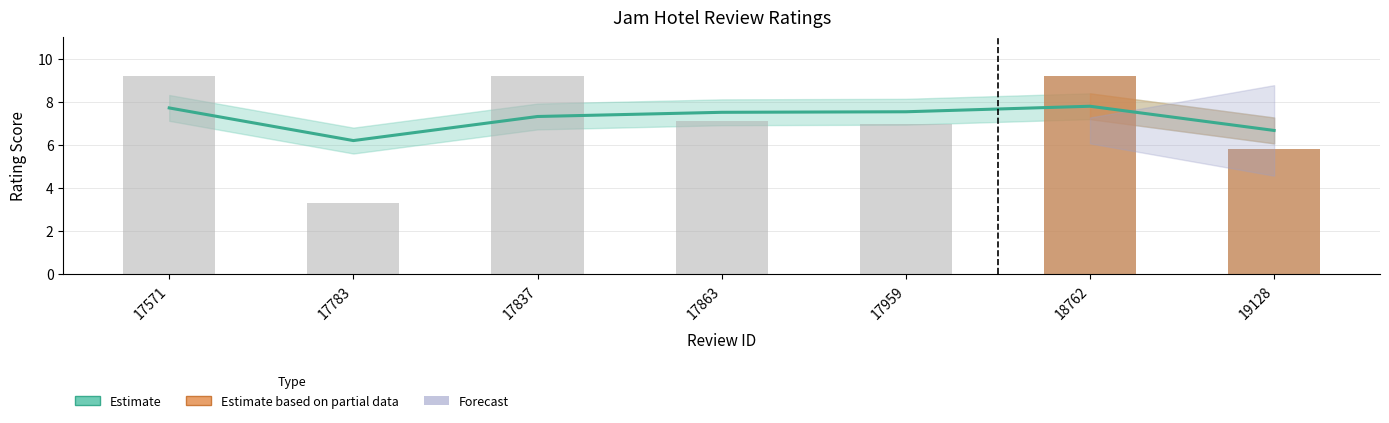

How many values exceed 7?

4